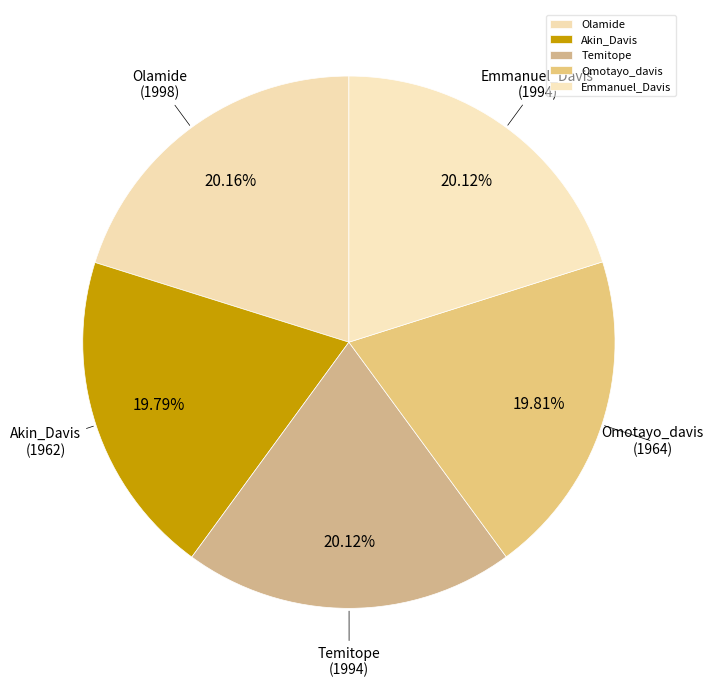

Is Temitope the majority of the pie?

No